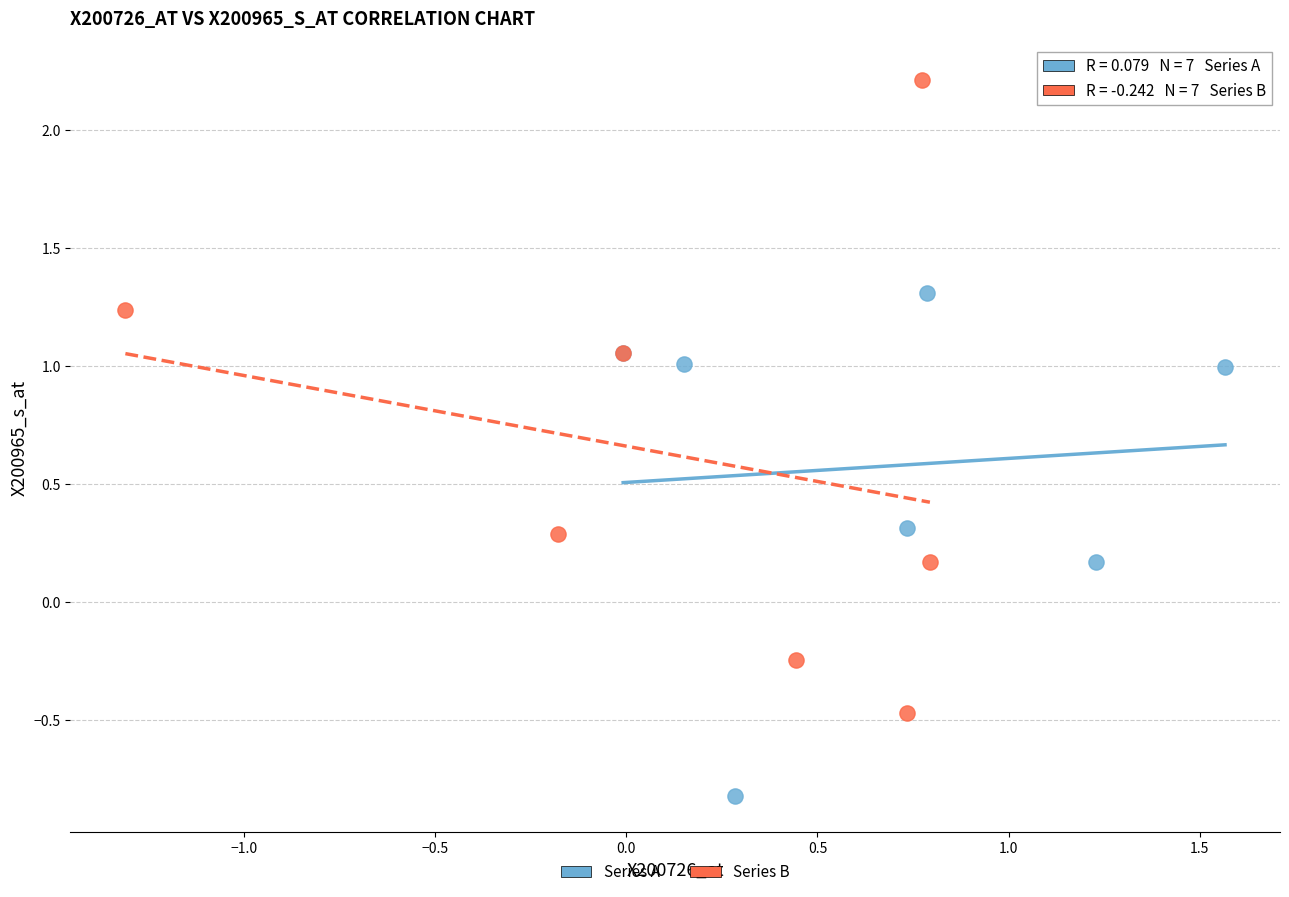

Which series contains the lowest Y value?

Series A